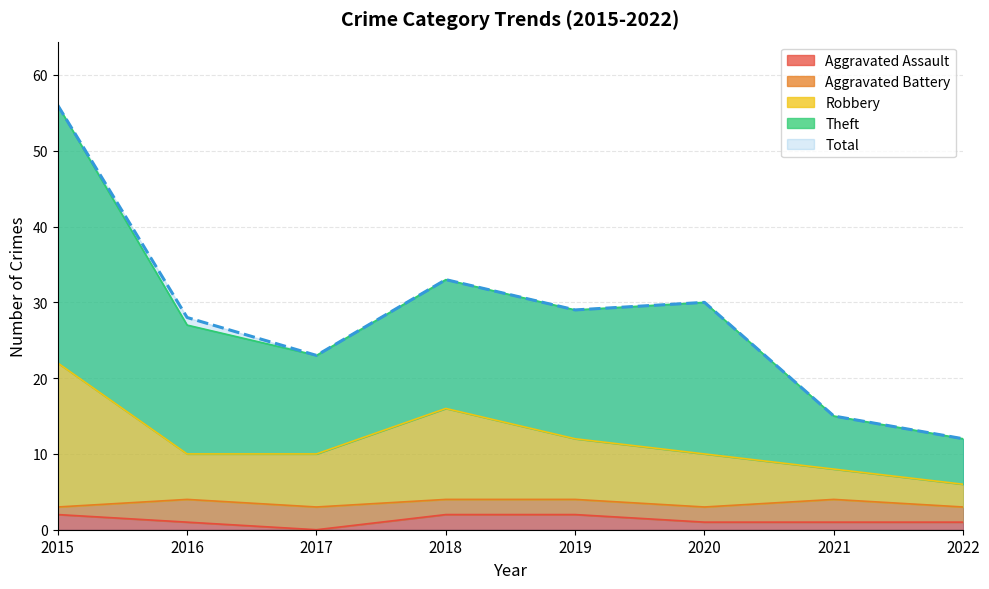

How many lines are shown in the chart?

4